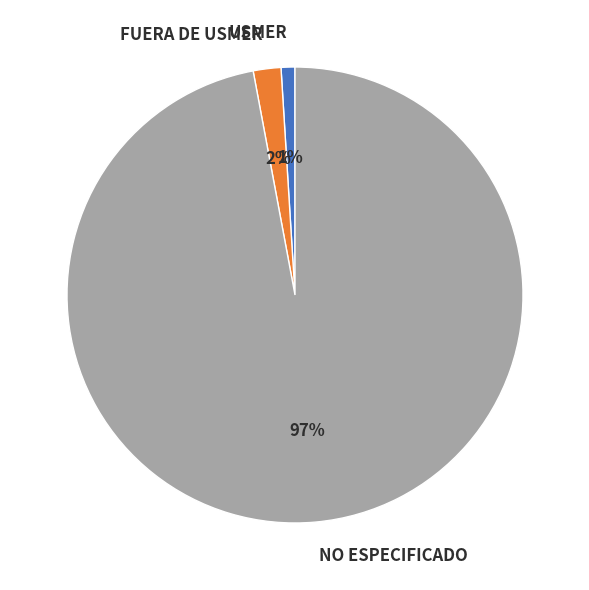

Is the sum of USMER and NO ESPECIFICADO greater than half?

Yes